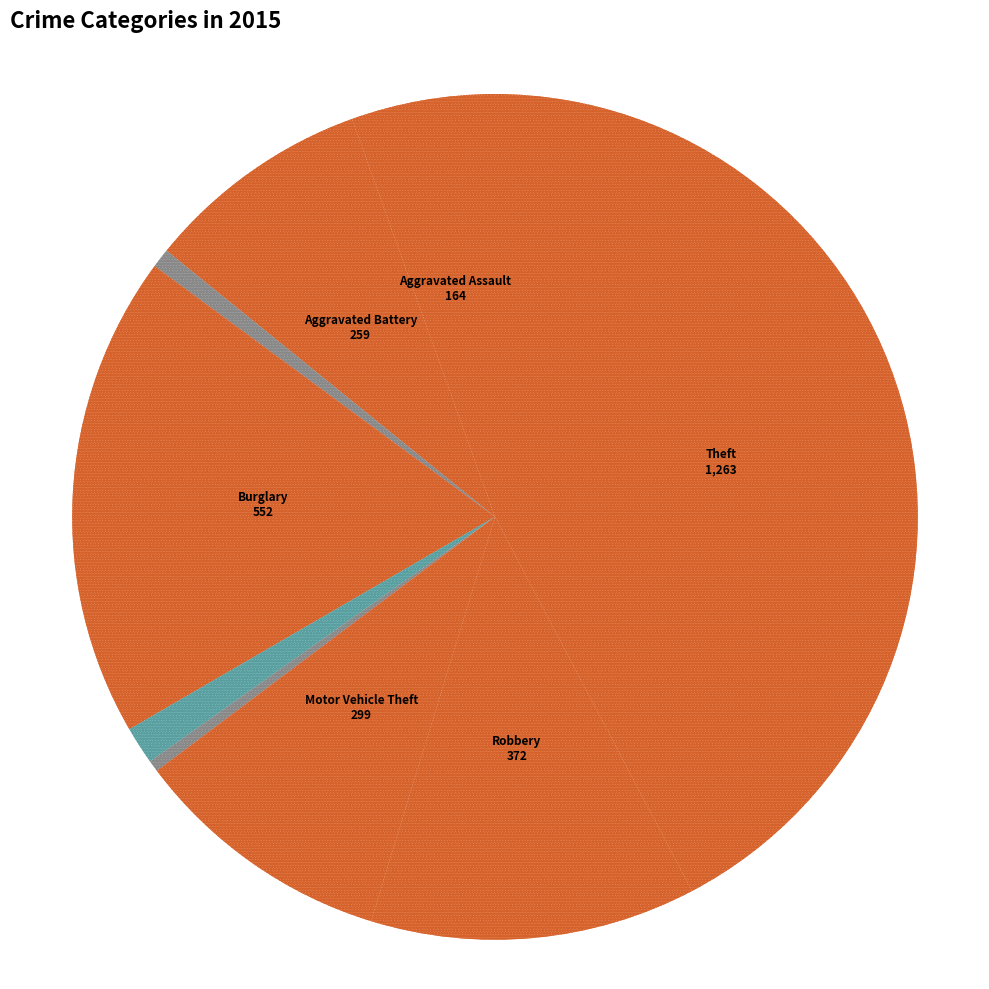

Which category has the biggest portion of the pie?

Theft